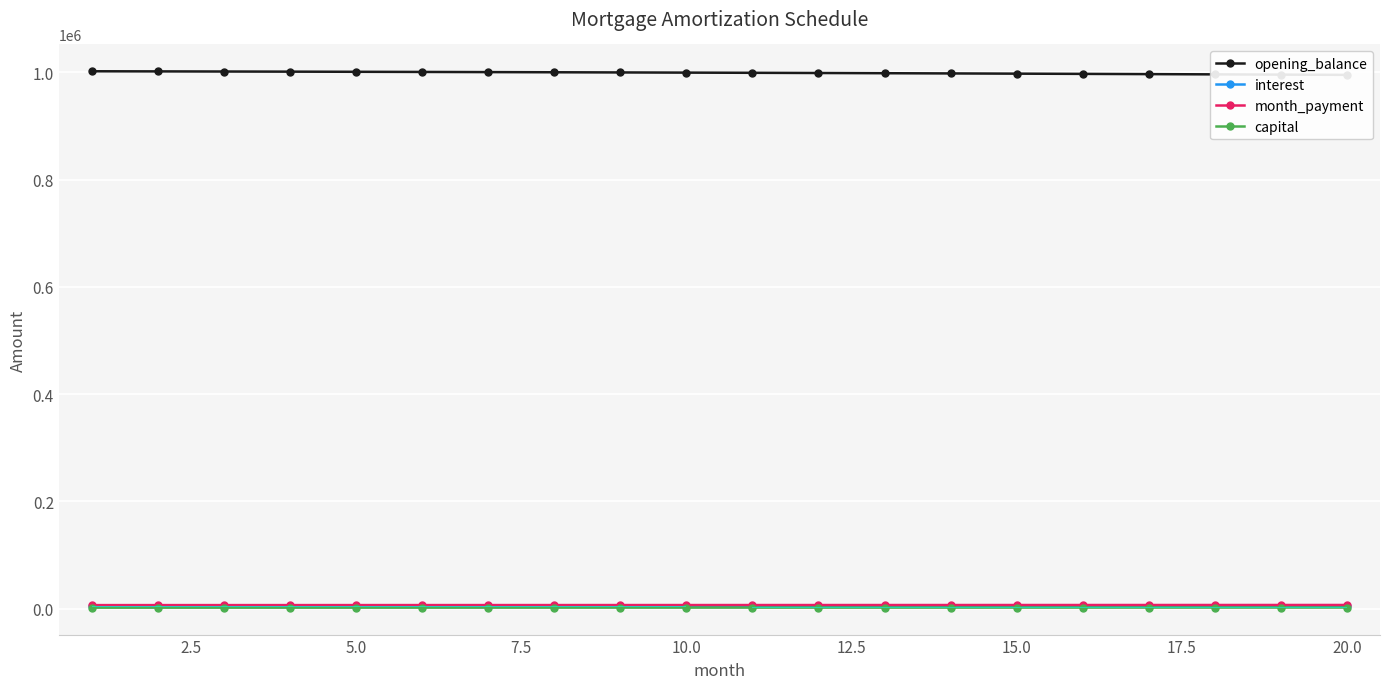

How many bars are there in total?

80